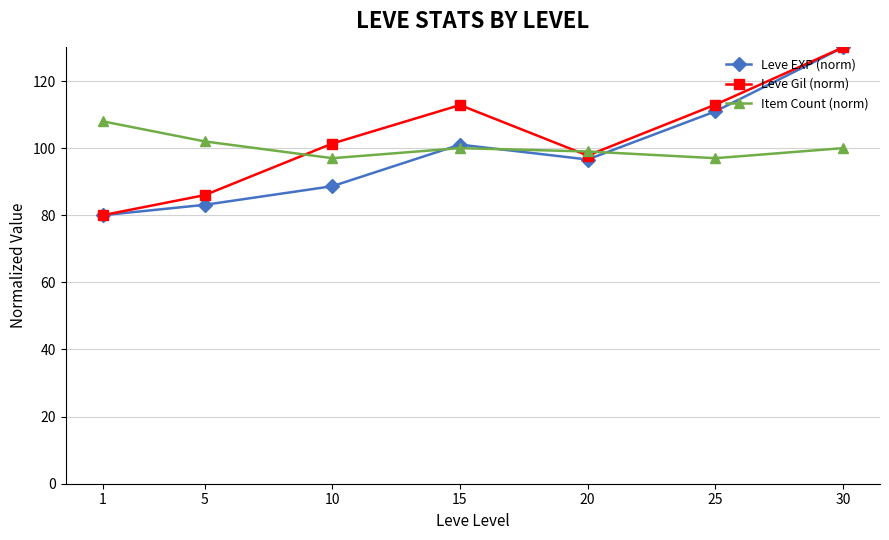

How many series are shown in this chart?

3